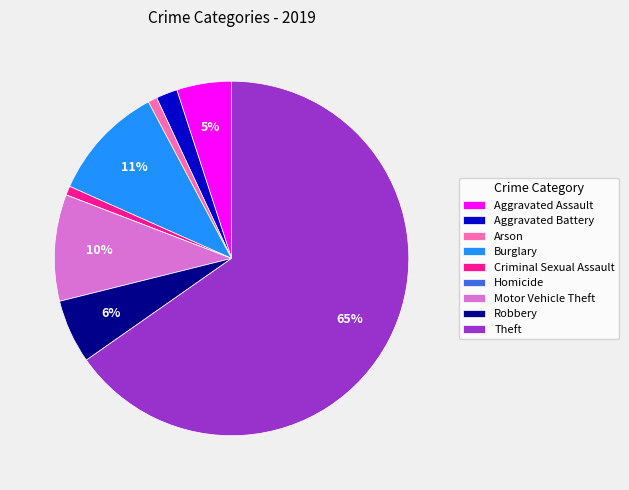

Is it true that Criminal Sexual Assault is 11% of the pie?

False